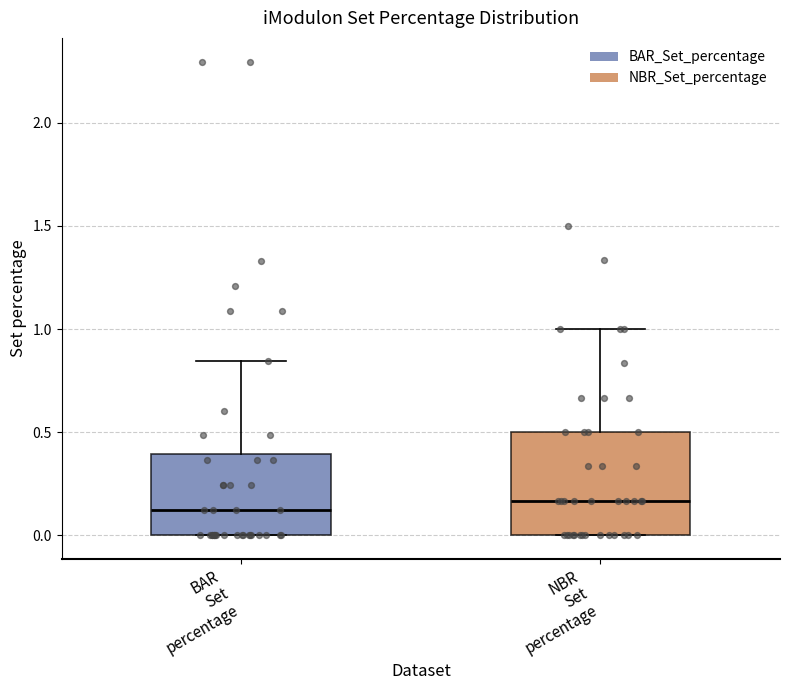

Reading left to right, transcribe this box plot: for each box, give where its median line is, the range the box spans, and where its two whiskers end, as read against the y-axis. The values are not printed on the chart, so give them approximately, as read against the axis.

BAR Set percentage: median 0.10, box 0.00 to 0.40, whiskers 0.00 to 0.85
NBR Set percentage: median 0.15, box 0.00 to 0.50, whiskers 0.00 to 1.00